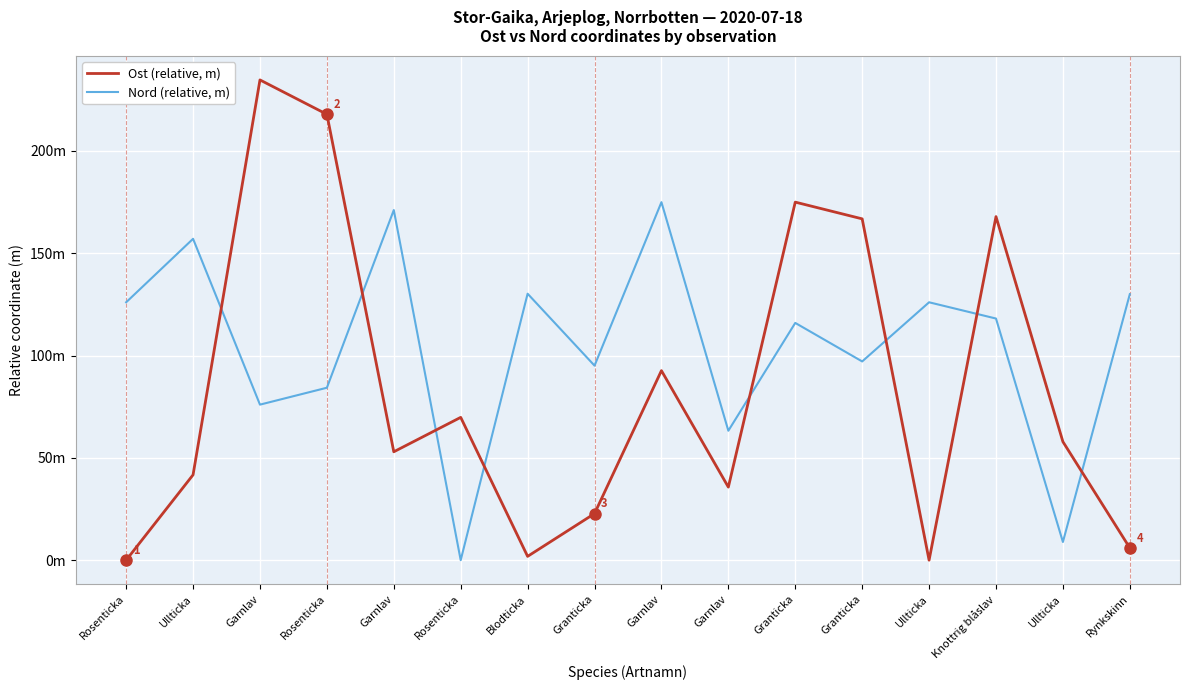

At which category does Ost (relative, m) reach its first local valley?

Garnlav